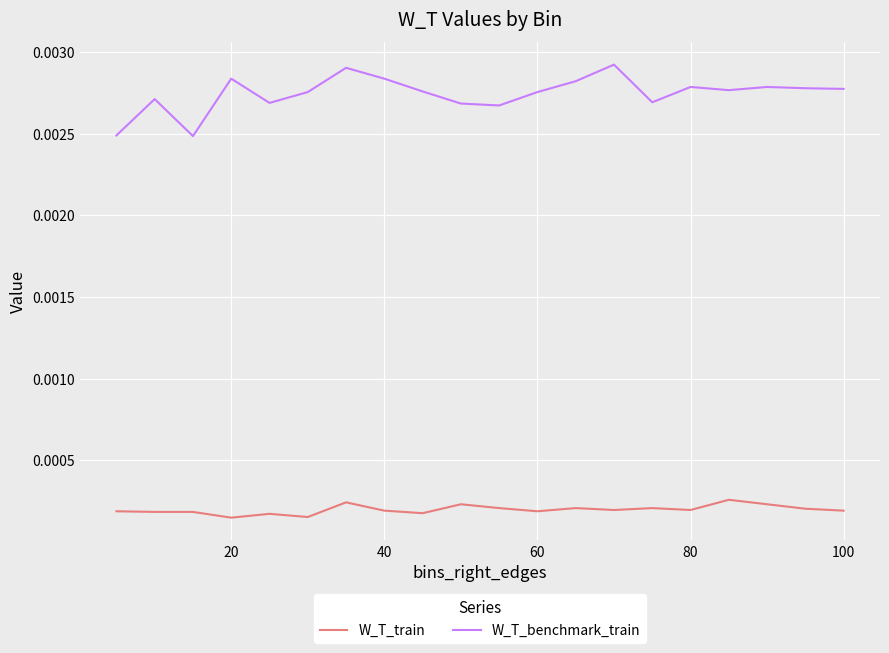

At how many categories does at least one series exceed 0?

20